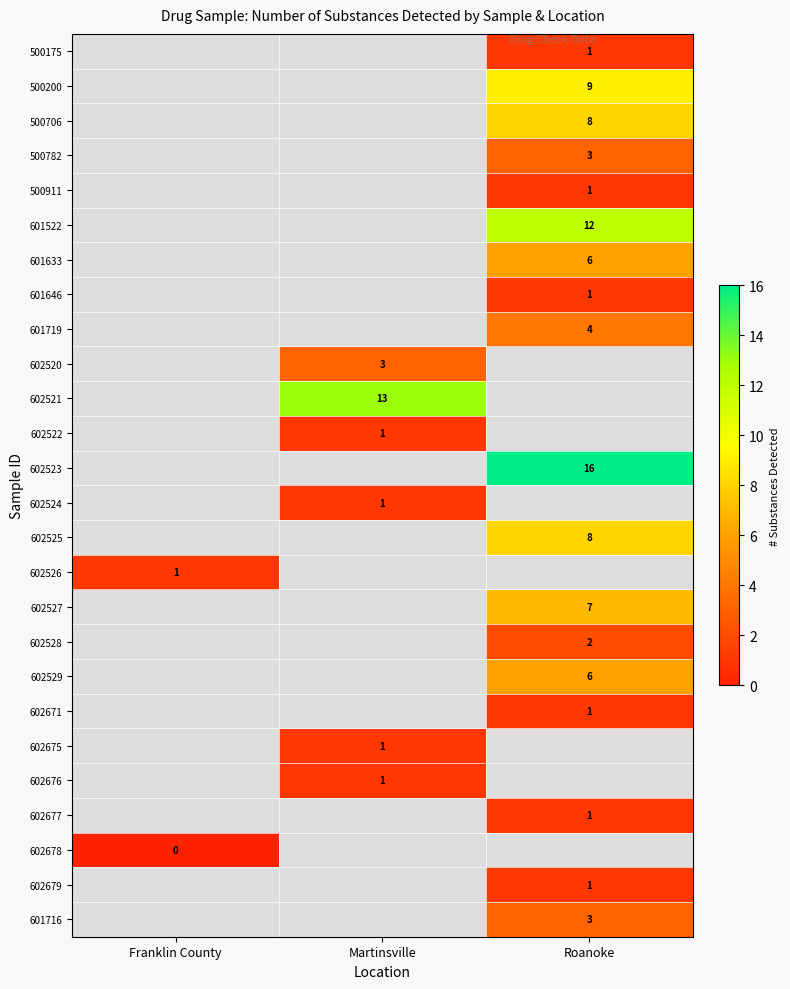

The 602526 series shows 1.0 at Franklin County. True or false?

True